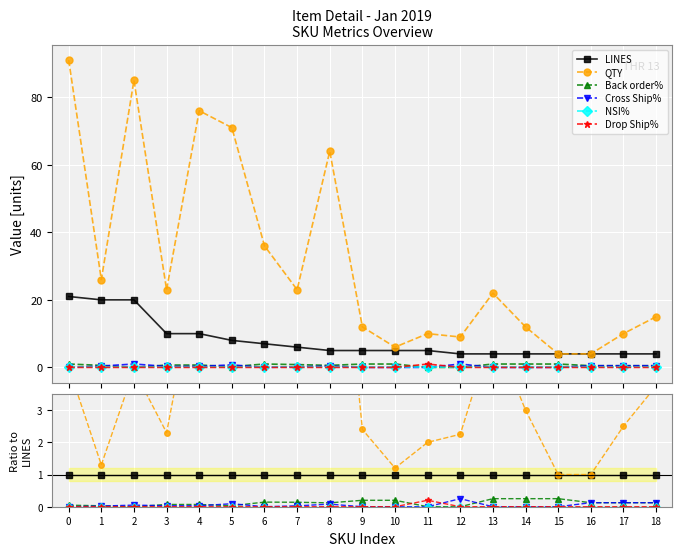

Reading left to right, extract all data points from this chart.

LINES: 0=1.0	1=1.0	2=1.0	3=1.0	4=1.0	5=1.0	6=1.0	7=1.0	8=1.0	9=1.0	10=1.0	11=1.0	12=1.0	13=1.0	14=1.0	15=1.0	16=1.0	17=1.0	18=1.0
QTY: 0=4.3	1=1.3	2=4.2	3=2.3	4=7.6	5=8.9	6=5.1	7=3.8	8=12.8	9=2.4	10=1.2	11=2.0	12=2.2	13=5.5	14=3.0	15=1.0	16=1.0	17=2.5	18=3.8
Back order%: 0=0.0	1=0.0	2=0.0	3=0.1	4=0.1	5=0.0	6=0.1	7=0.1	8=0.1	9=0.2	10=0.2	11=0.0	12=0.0	13=0.2	14=0.2	15=0.2	16=0.1	17=0.1	18=0.1
Cross Ship%: 0=0.0	1=0.0	2=0.1	3=0.0	4=0.0	5=0.1	6=0.0	7=0.0	8=0.1	9=0.0	10=0.0	11=0.0	12=0.2	13=0.0	14=0.0	15=0.0	16=0.1	17=0.1	18=0.1
NSI%: 0=0.0	1=0.0	2=0.0	3=0.0	4=0.0	5=0.0	6=0.0	7=0.0	8=0.0	9=0.0	10=0.0	11=0.0	12=0.0	13=0.0	14=0.0	15=0.0	16=0.0	17=0.0	18=0.0
Drop Ship%: 0=0.0	1=0.0	2=0.0	3=0.0	4=0.0	5=0.0	6=0.0	7=0.0	8=0.0	9=0.0	10=0.0	11=0.2	12=0.0	13=0.0	14=0.0	15=0.0	16=0.0	17=0.0	18=0.0